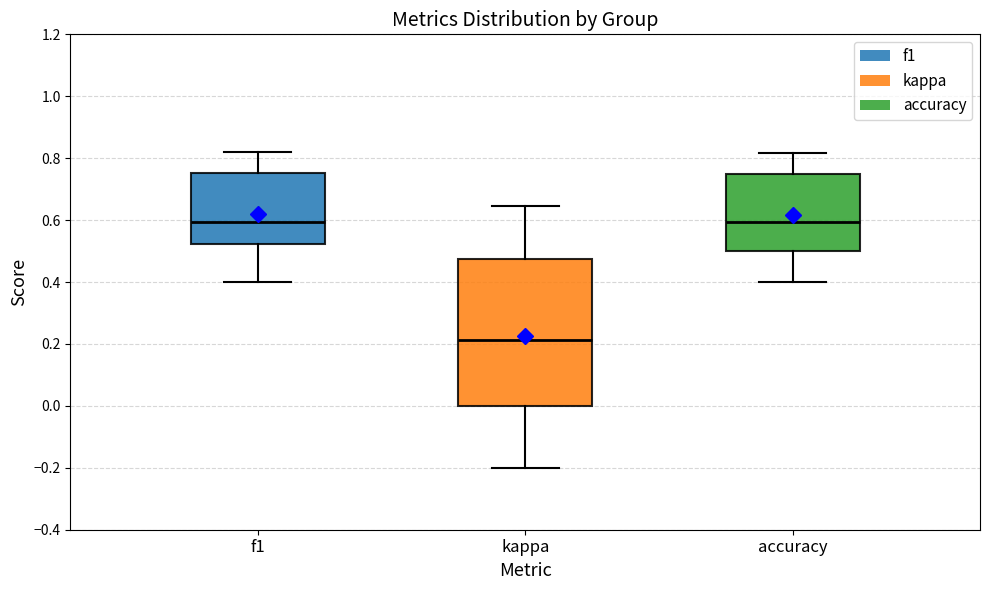

Reading left to right, transcribe this box plot: for each box, give where its median line is, the range the box spans, and where its two whiskers end, as read against the y-axis. The values are not printed on the chart, so give them approximately, as read against the axis.

f1: median 0.60, box 0.52 to 0.76, whiskers 0.40 to 0.82
kappa: median 0.22, box 0.00 to 0.48, whiskers -0.20 to 0.64
accuracy: median 0.60, box 0.50 to 0.76, whiskers 0.40 to 0.82